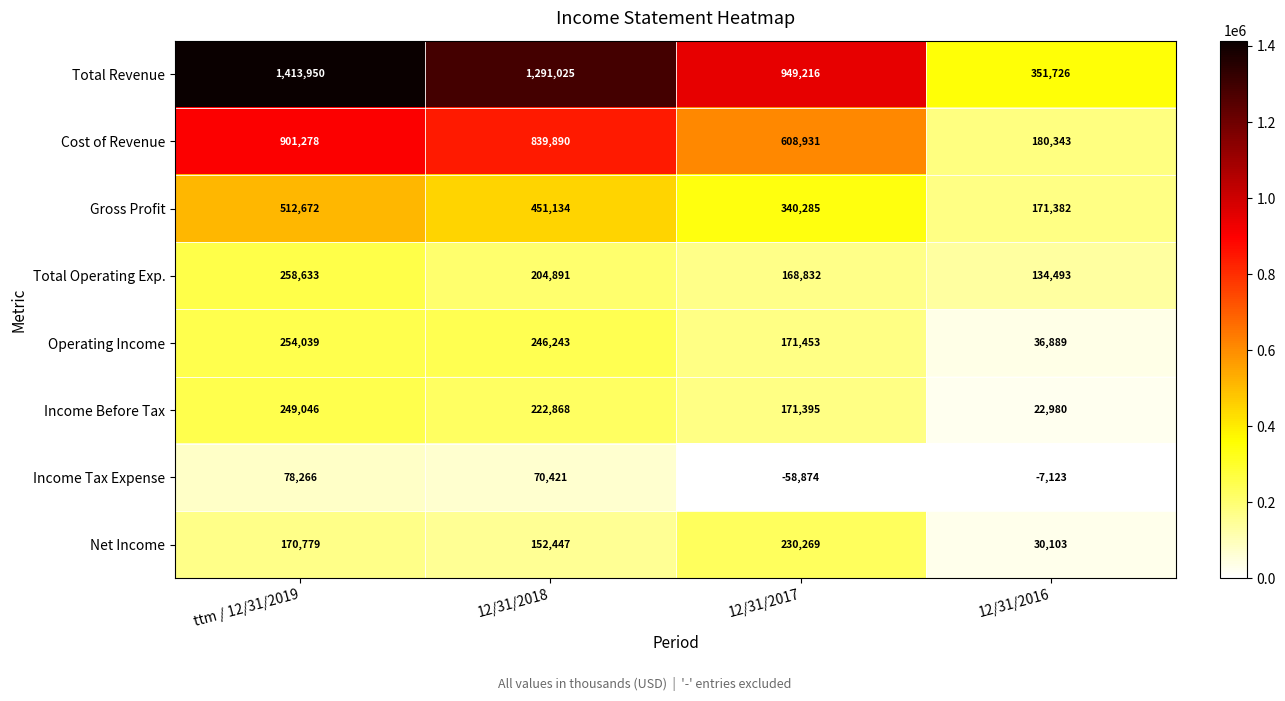

True or false: Total Operating Exp. has a value of 134493 at 12/31/2016.

True